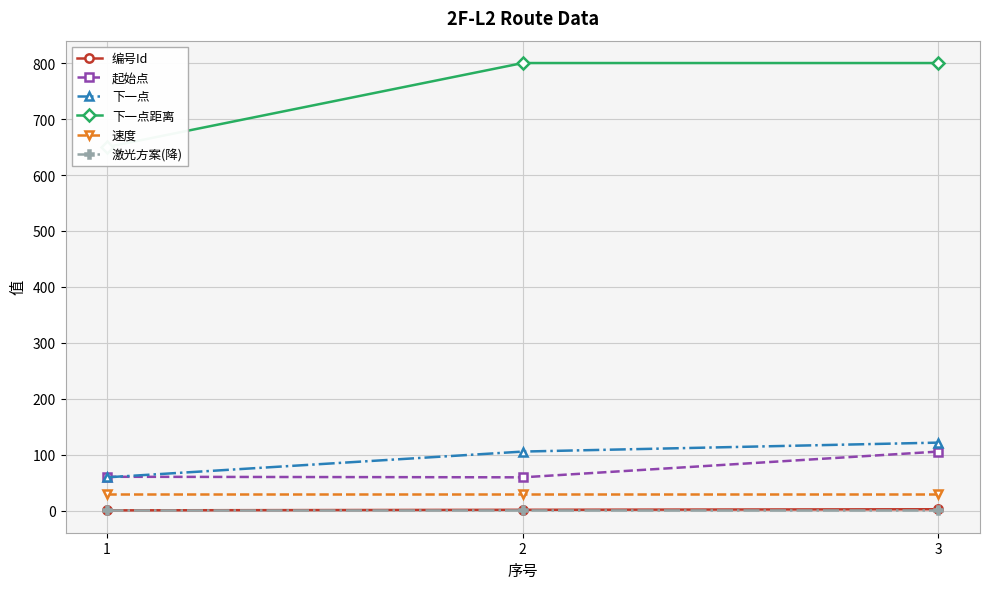

What is the maximum value shown in the chart?

800